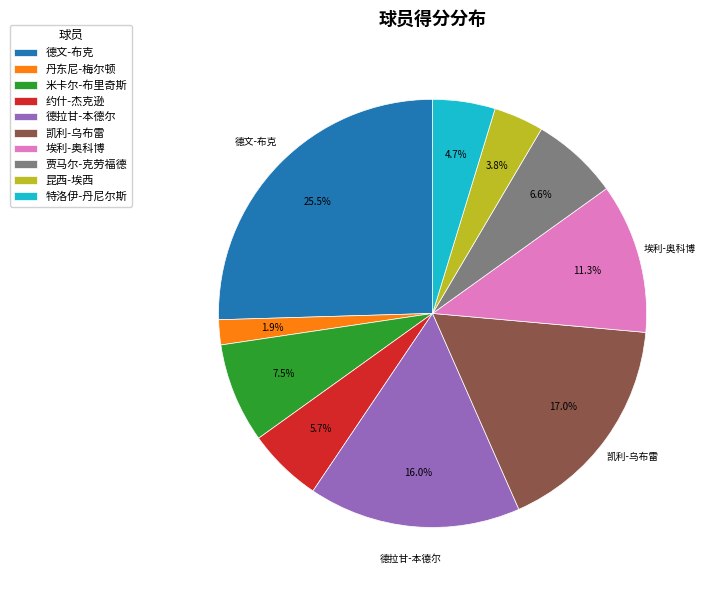

Which slice is the smallest?

丹东尼-梅尔顿